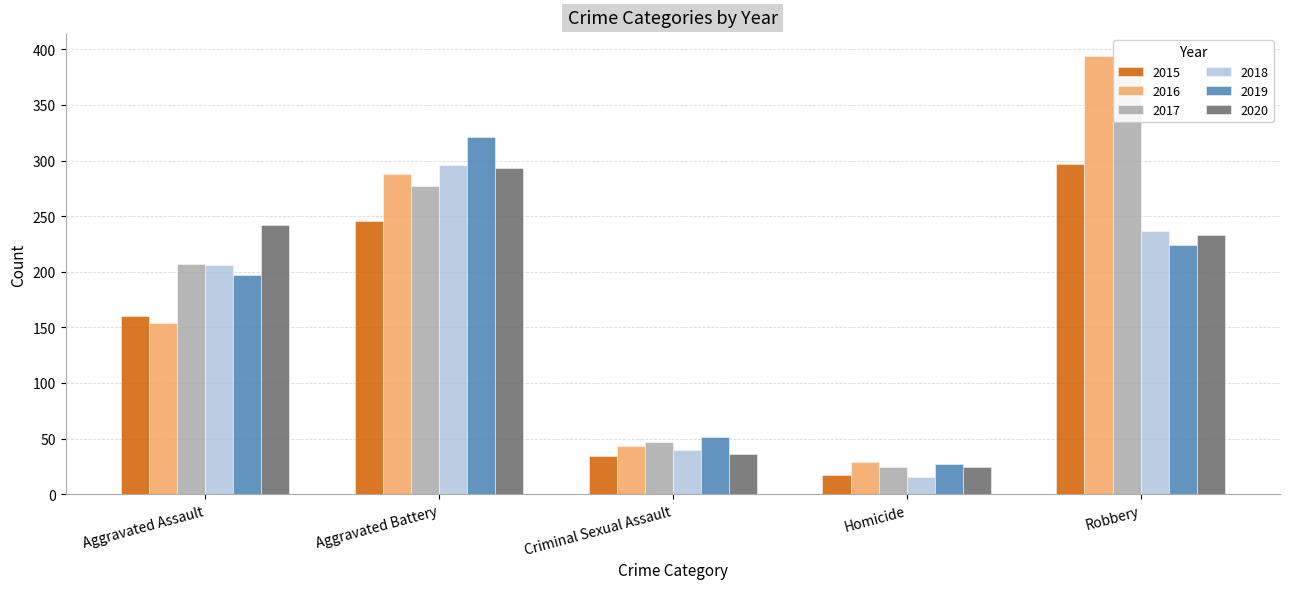

How many categories are shown in the chart?

5